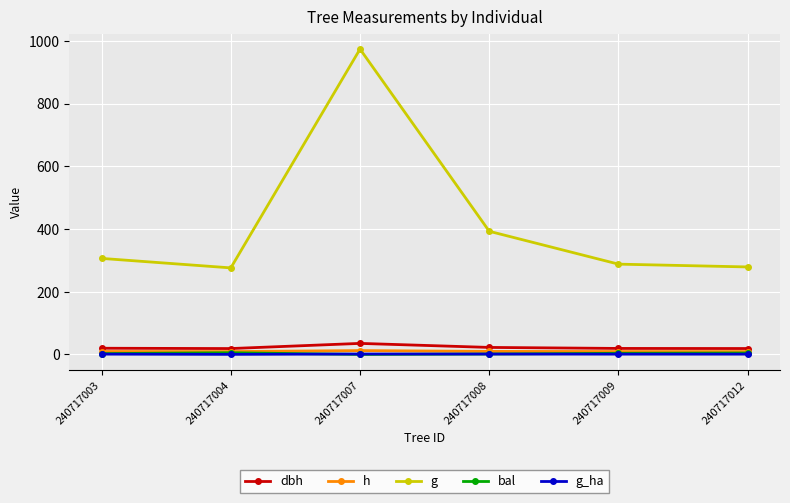

What is the average value of the dbh series?

22.3